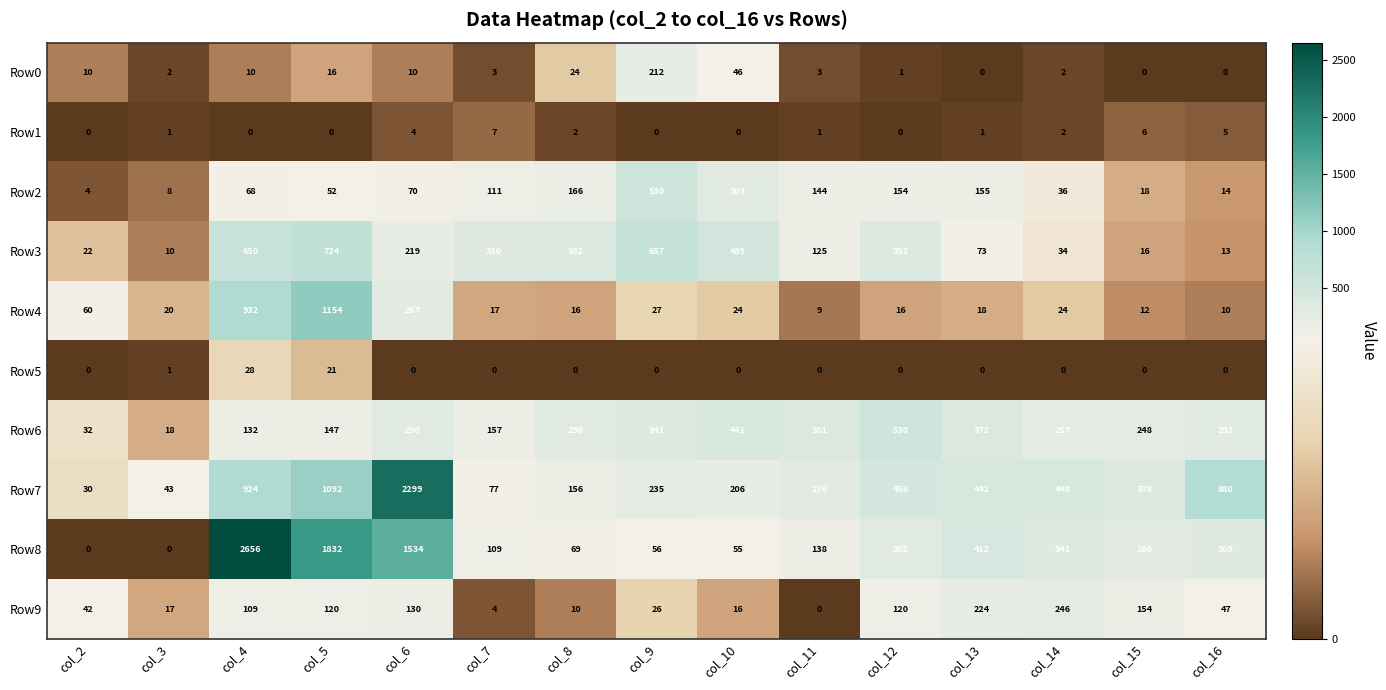

List the labels in order of Row3 value, smallest first.

col_3, col_16, col_15, col_2, col_14, col_13, col_11, col_6, col_7, col_12, col_8, col_10, col_4, col_9, col_5